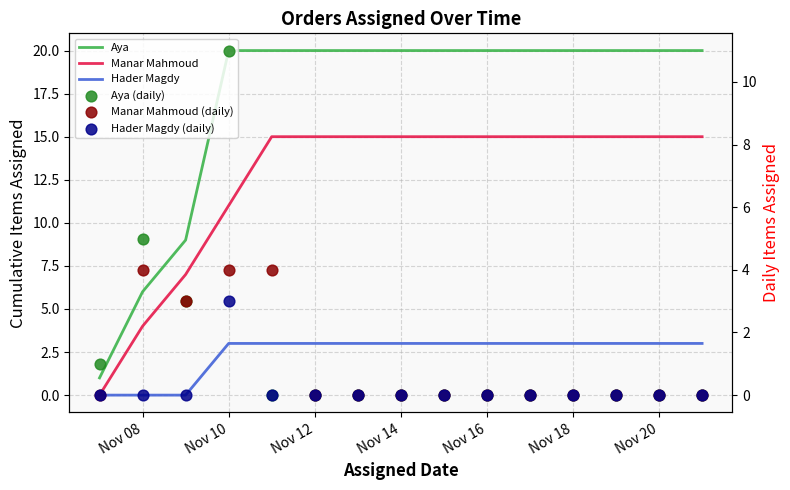

Which series has the widest spread of Y values?

Aya